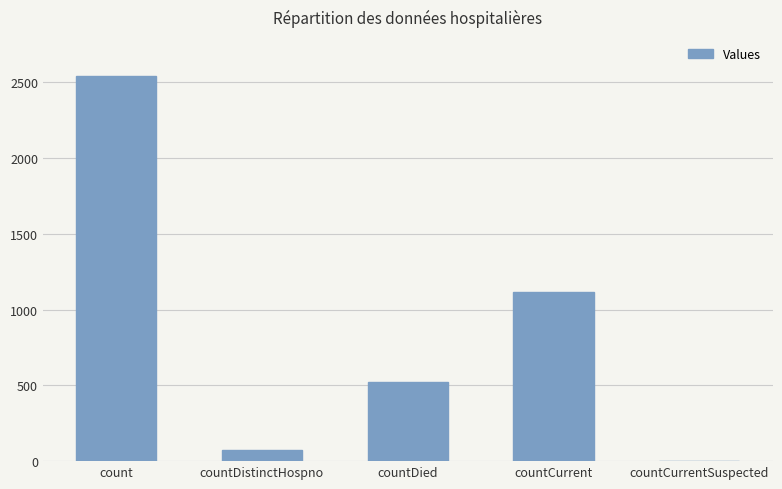

True or false: the data shows 1116 at countCurrent.

True